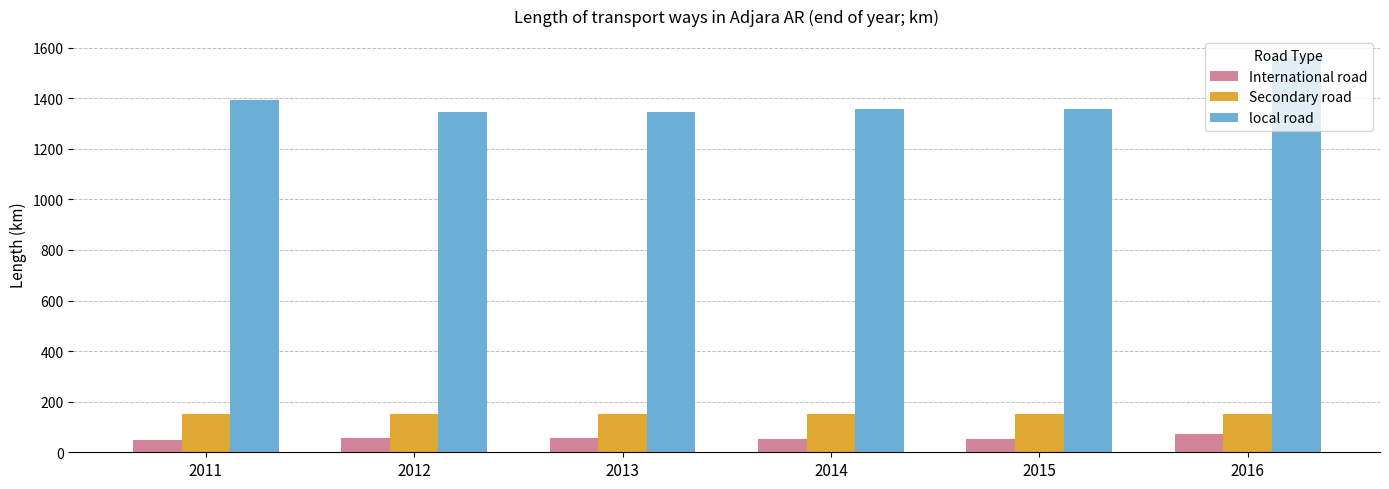

How many groups of bars are there?

6